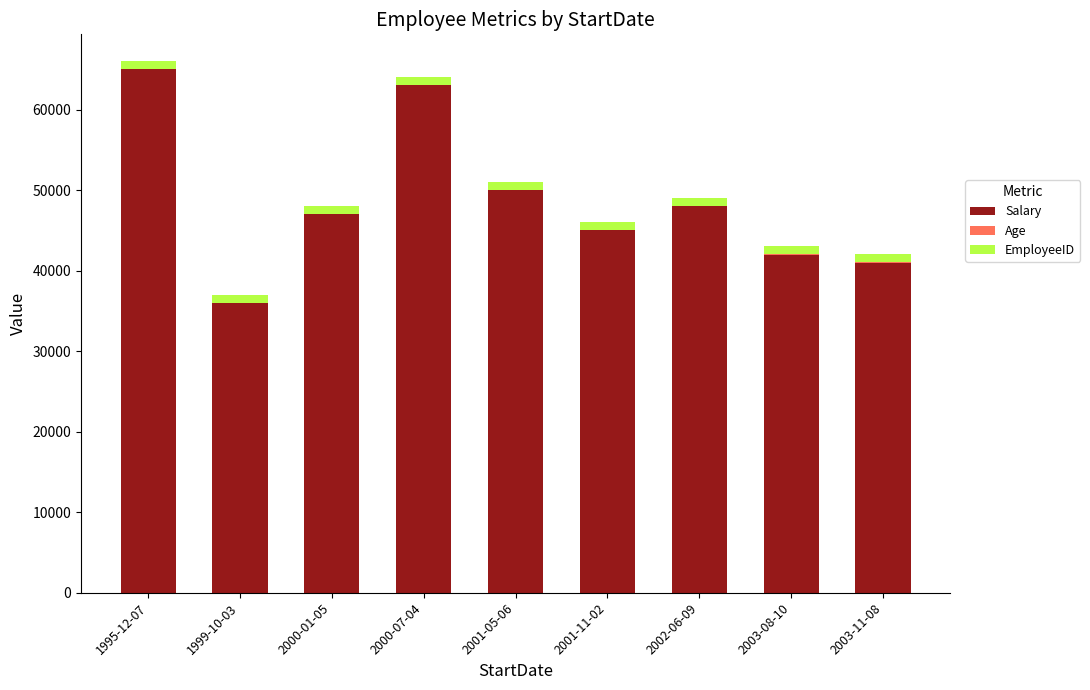

What is the maximum value for Salary?

65000